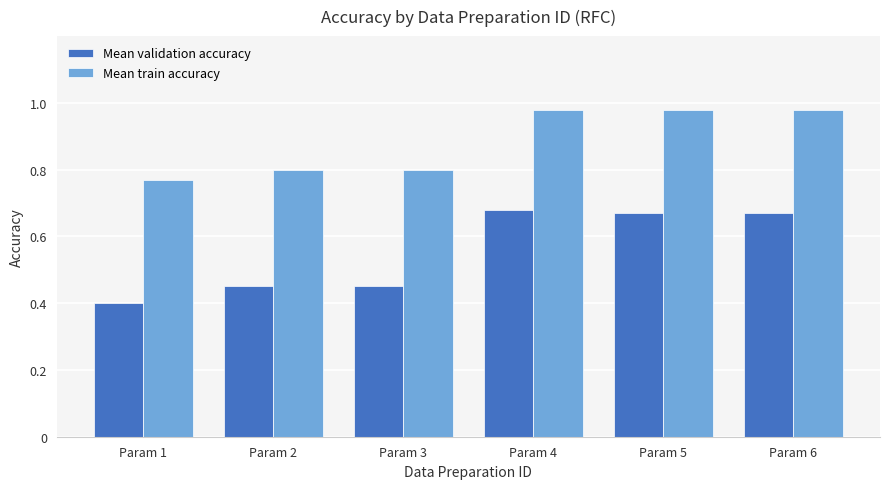

How many data points does each series have?

6